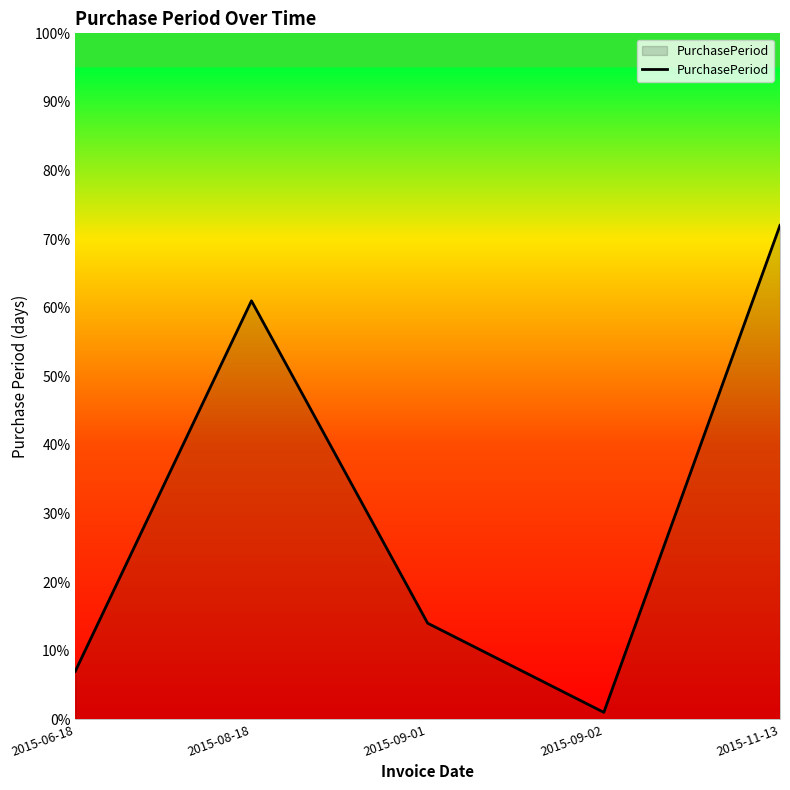

Is it true that the value at 2015-06-18 is 7?

True